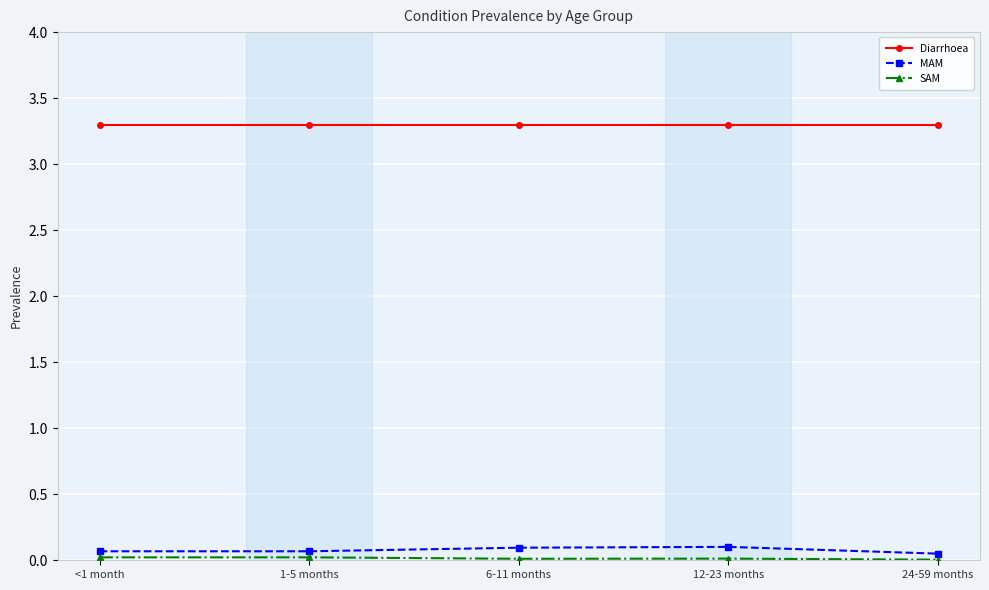

What is the value of the Diarrhoea point at the 3rd from the left?

3.3